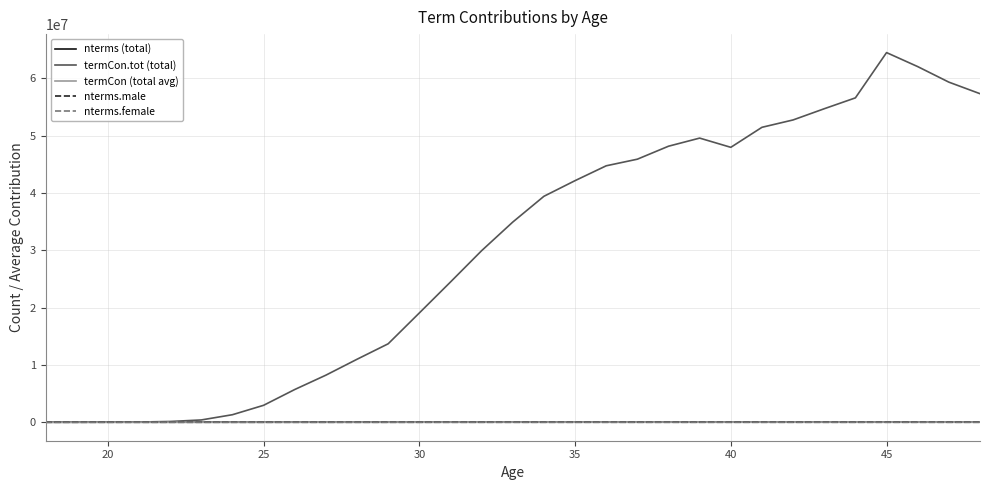

What is the average value of the nterms (total) series?

3060.5